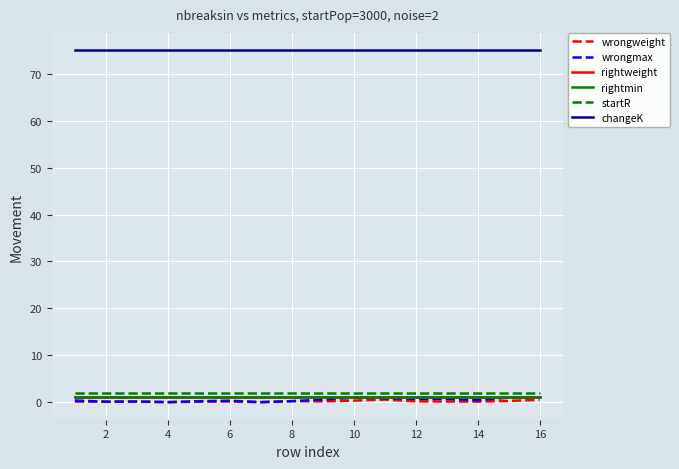

What is the maximum value shown in the chart?

75.0